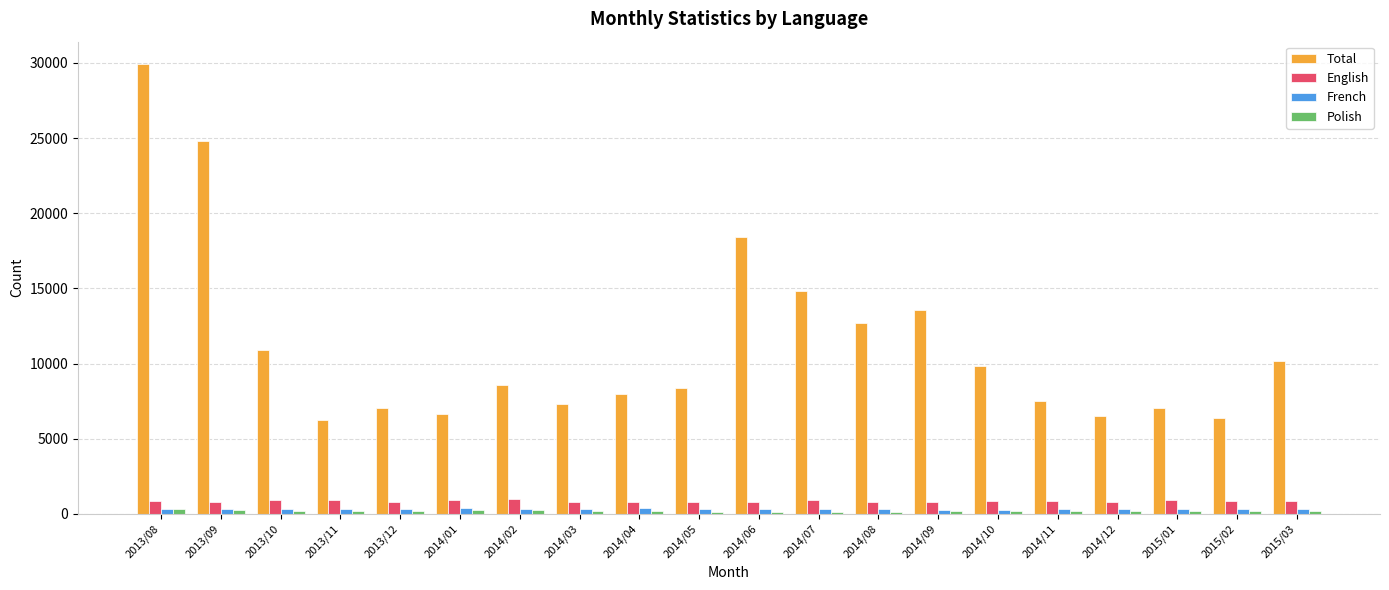

What is the minimum value shown in the chart?

139